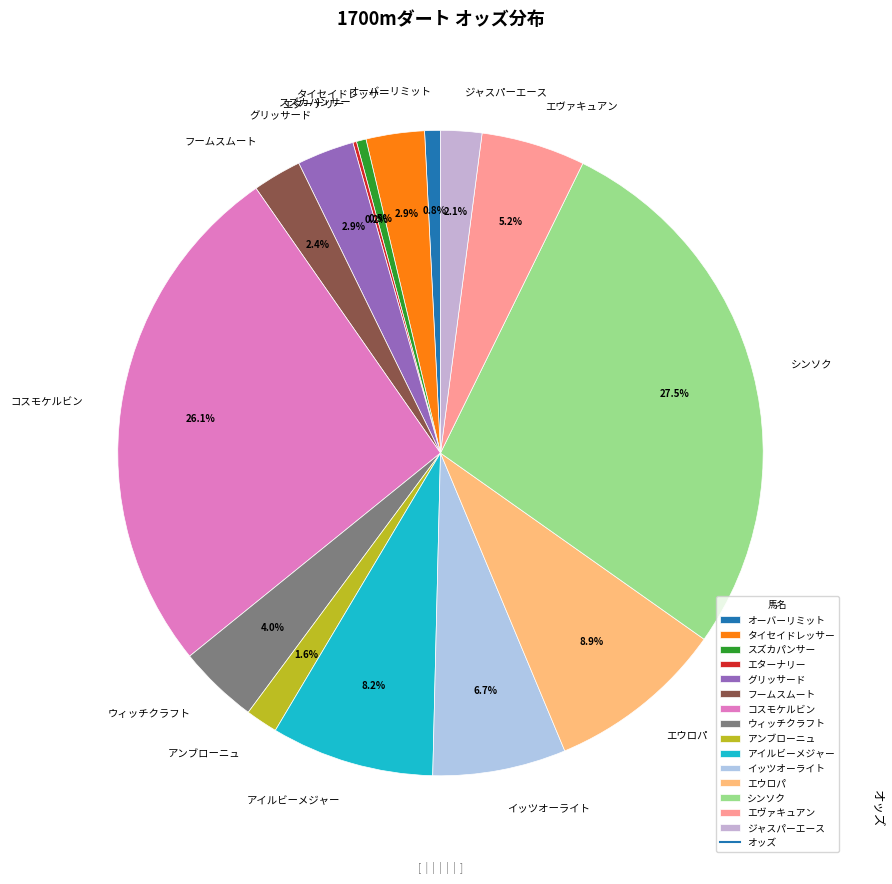

Approximately how many times larger is the value at タイセイドレッサー compared to アンブローニュ?

1.8